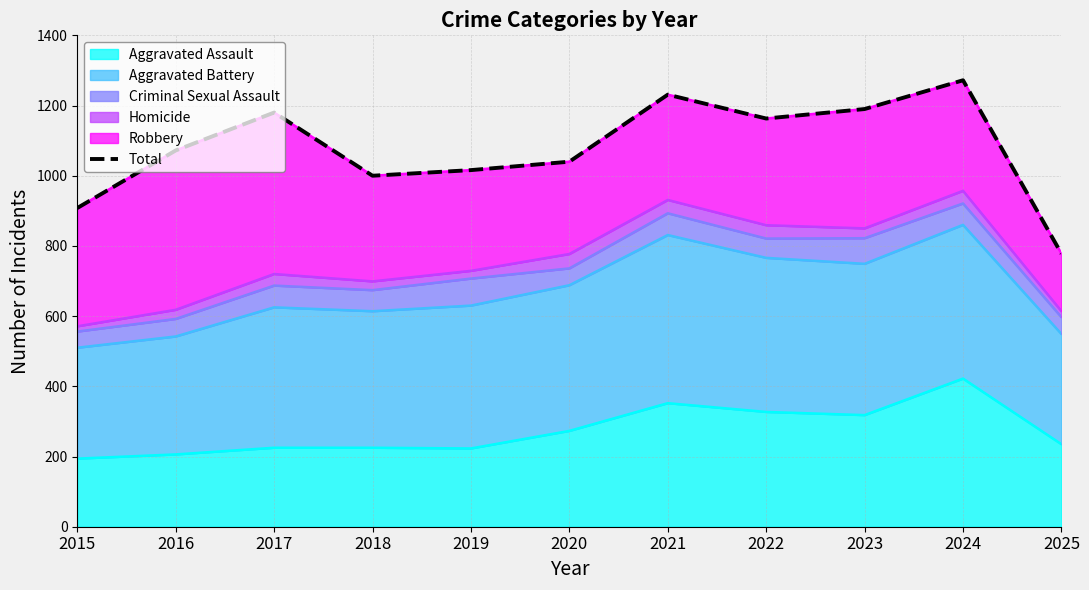

Which has a higher value, 2023 or 2016?

2023